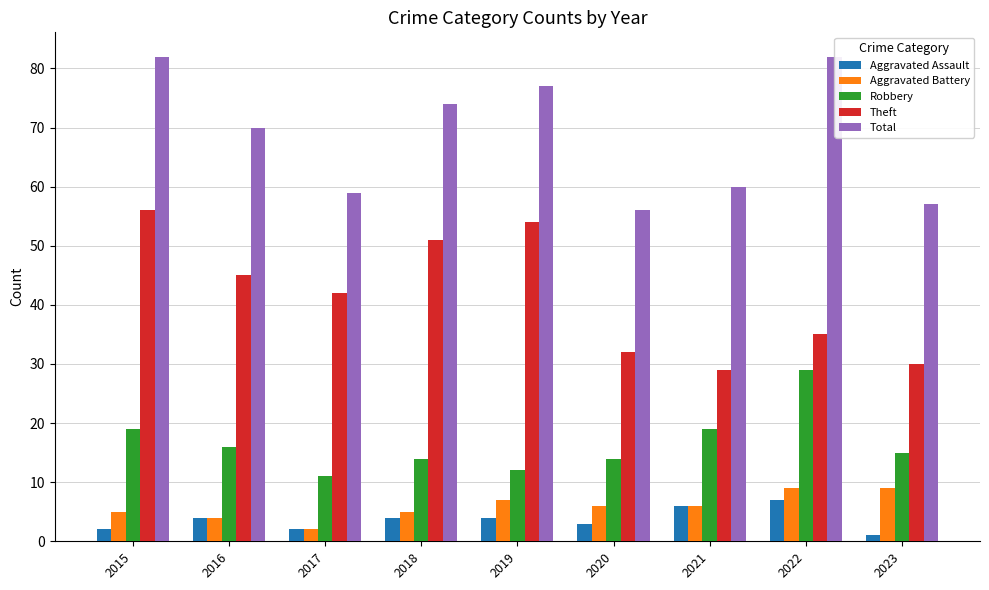

At which category does the chart reach its peak across all series?

2015